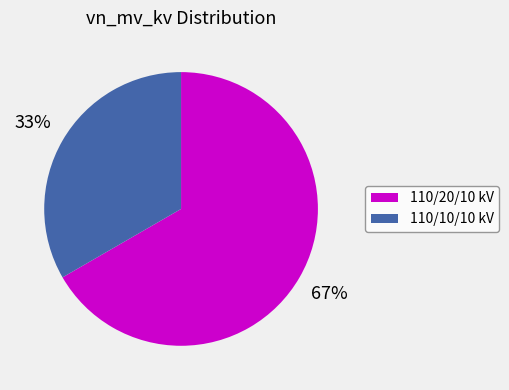

Which category accounts for the majority?

110/20/10 kV